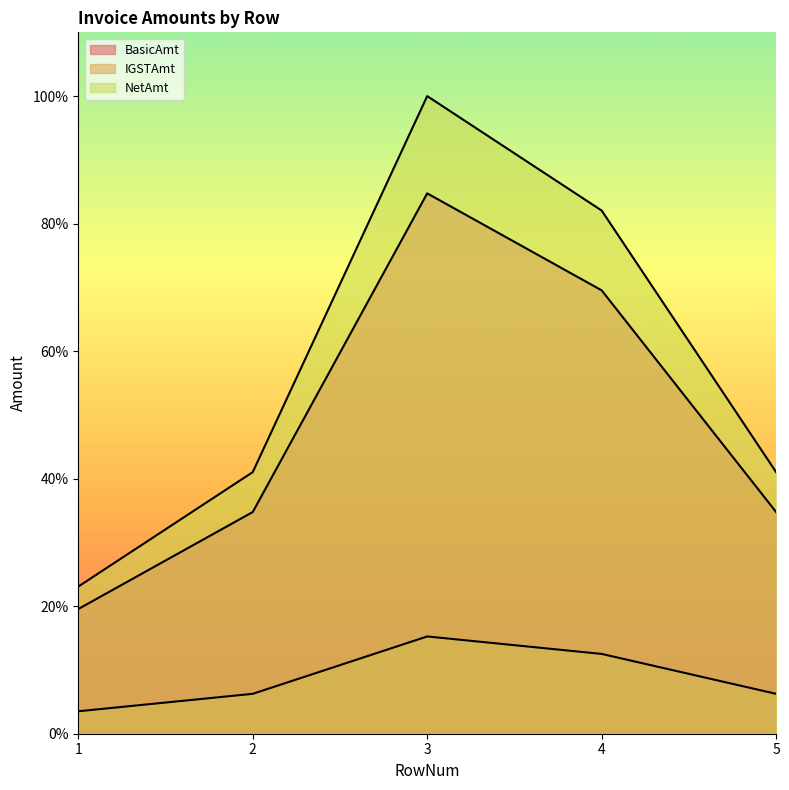

What is the spread (max minus min) of values at 2?

0.3